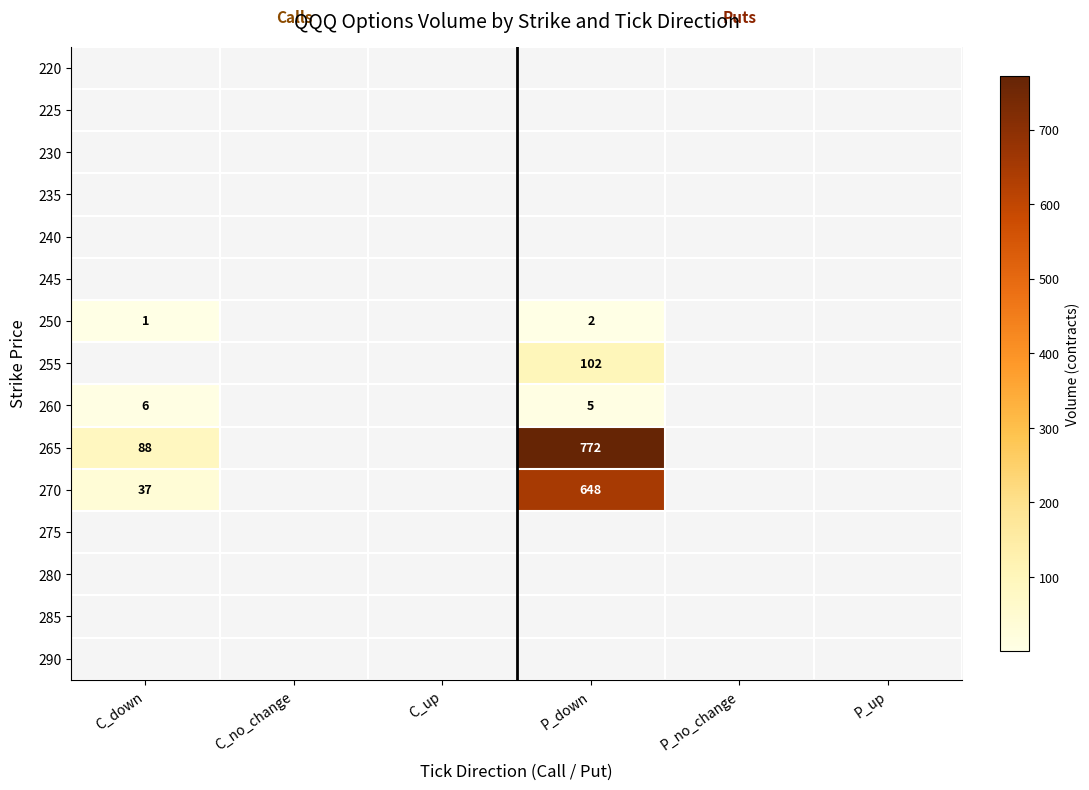

The 270 series shows 1064 at P_down. True or false?

False